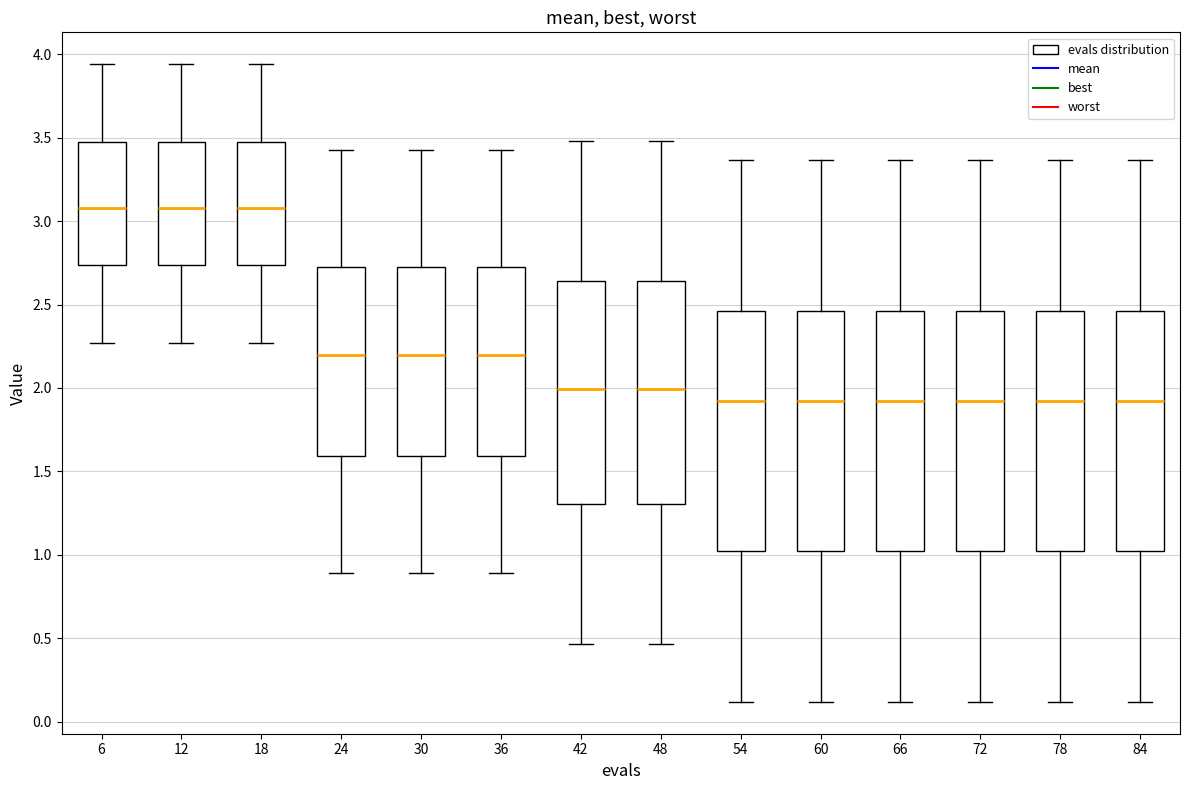

Reading left to right, read every box against the y-axis: the position of its median line, the range the box covers, and the ends of its whiskers. The values are not printed on the chart, so give them approximately, as read against the axis.

6: median 3.10, box 2.75 to 3.50, whiskers 2.25 to 3.95
12: median 3.10, box 2.75 to 3.50, whiskers 2.25 to 3.95
18: median 3.10, box 2.75 to 3.50, whiskers 2.25 to 3.95
24: median 2.20, box 1.60 to 2.70, whiskers 0.90 to 3.45
30: median 2.20, box 1.60 to 2.70, whiskers 0.90 to 3.45
36: median 2.20, box 1.60 to 2.70, whiskers 0.90 to 3.45
42: median 2.00, box 1.30 to 2.65, whiskers 0.45 to 3.50
48: median 2.00, box 1.30 to 2.65, whiskers 0.45 to 3.50
54: median 1.90, box 1.00 to 2.45, whiskers 0.10 to 3.35
60: median 1.90, box 1.00 to 2.45, whiskers 0.10 to 3.35
66: median 1.90, box 1.00 to 2.45, whiskers 0.10 to 3.35
72: median 1.90, box 1.00 to 2.45, whiskers 0.10 to 3.35
78: median 1.90, box 1.00 to 2.45, whiskers 0.10 to 3.35
84: median 1.90, box 1.00 to 2.45, whiskers 0.10 to 3.35